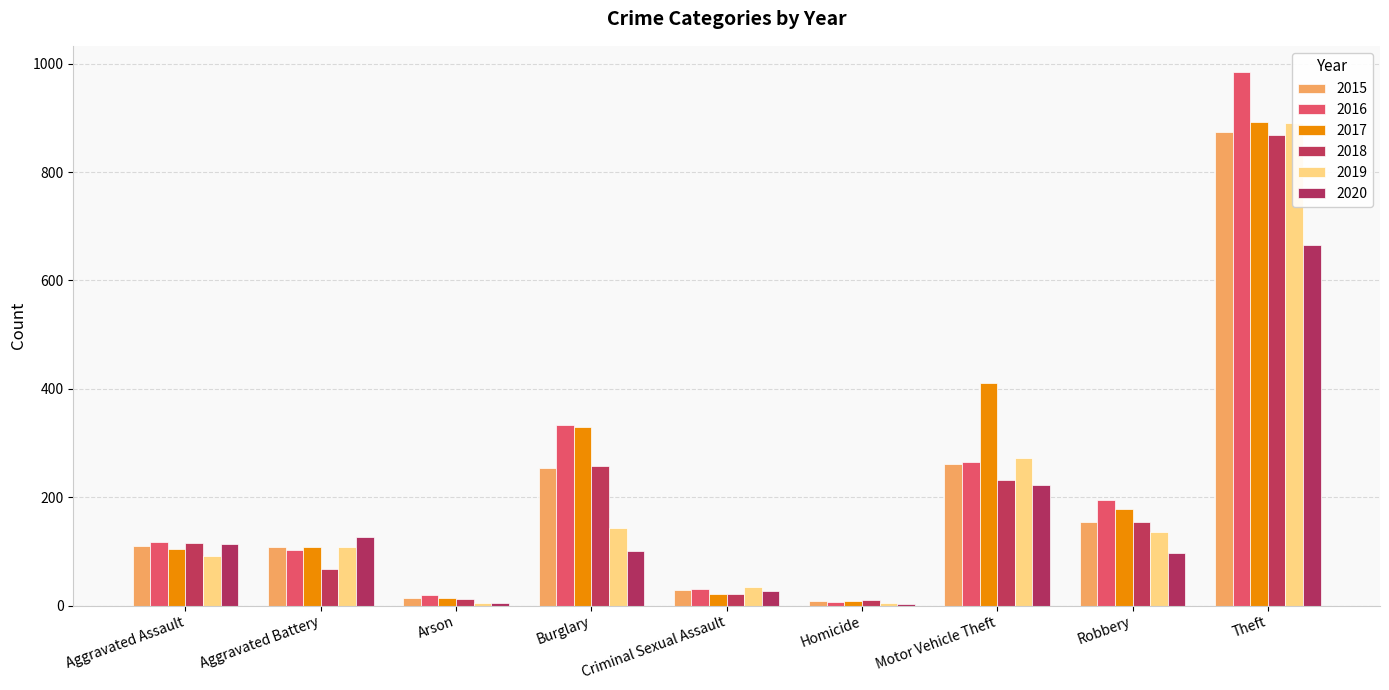

At which label does 2020 first exceed 100?

Aggravated Assault